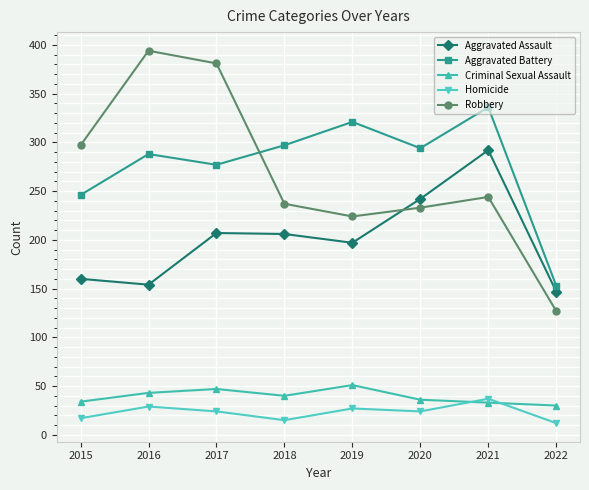

True or false: Aggravated Battery and Homicide cross at least once.

False